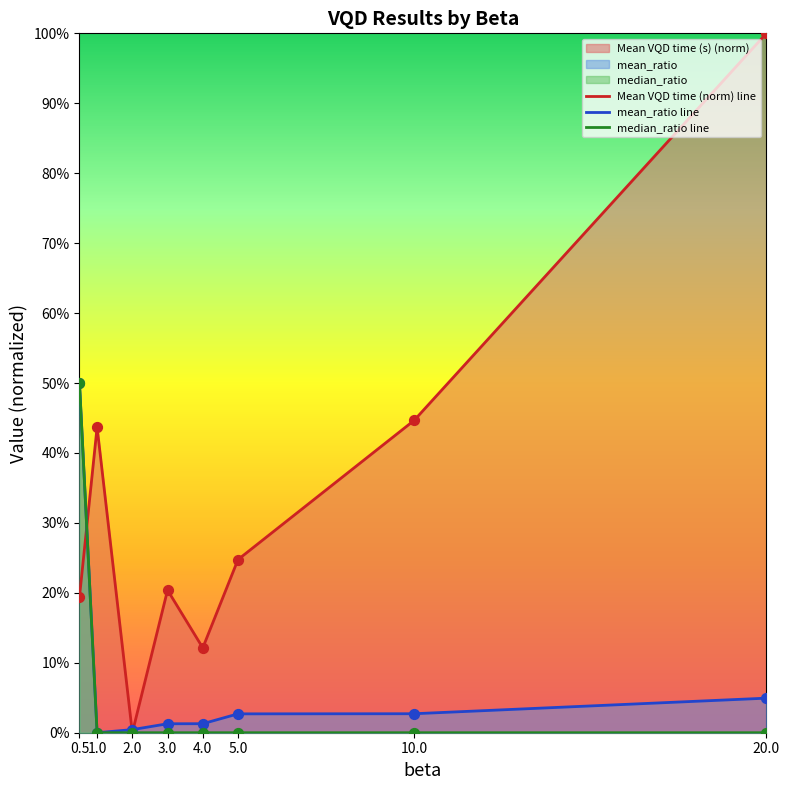

Which series has the largest Y range (max minus min)?

Mean VQD time (norm) line